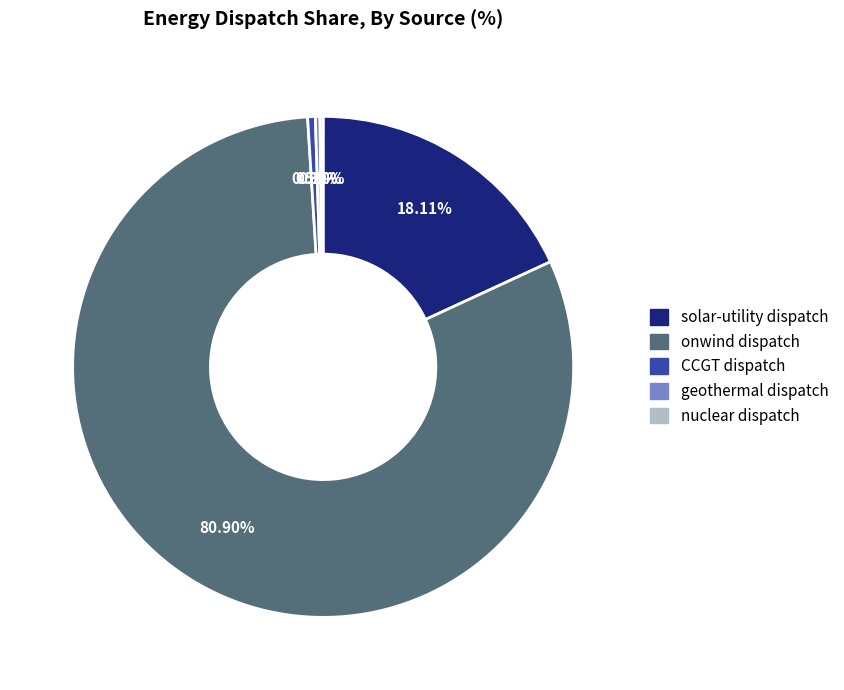

To the nearest percent, what is the difference between the largest and smallest slice percentages?

81%